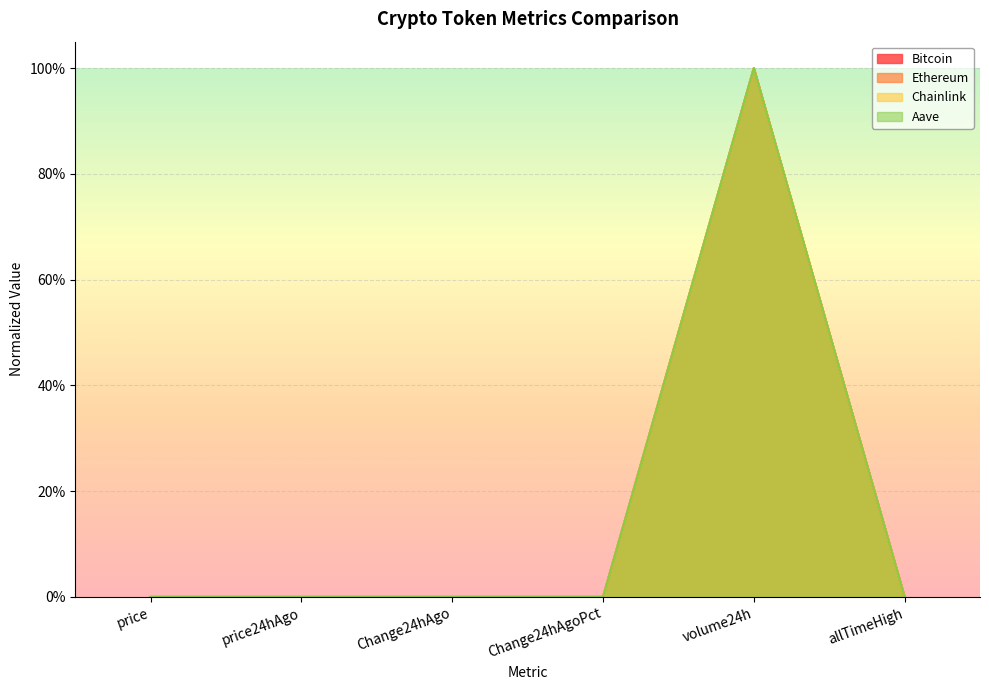

Which category has the highest value across all series?

volume24h